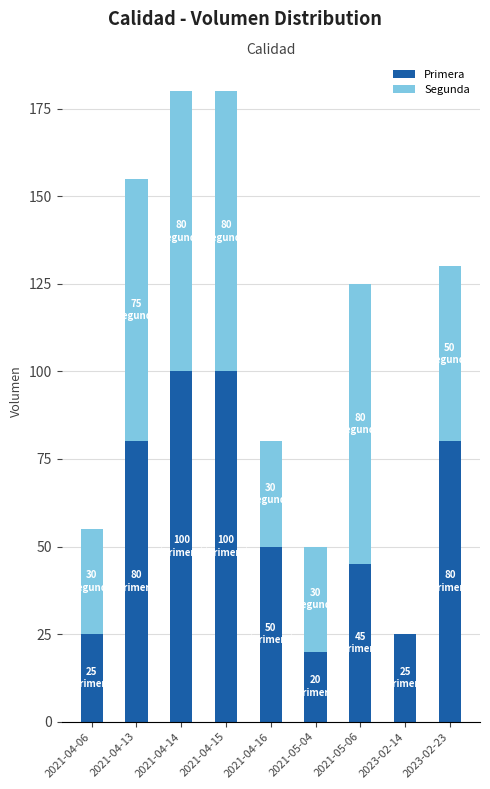

How many categories are shown in the chart?

9